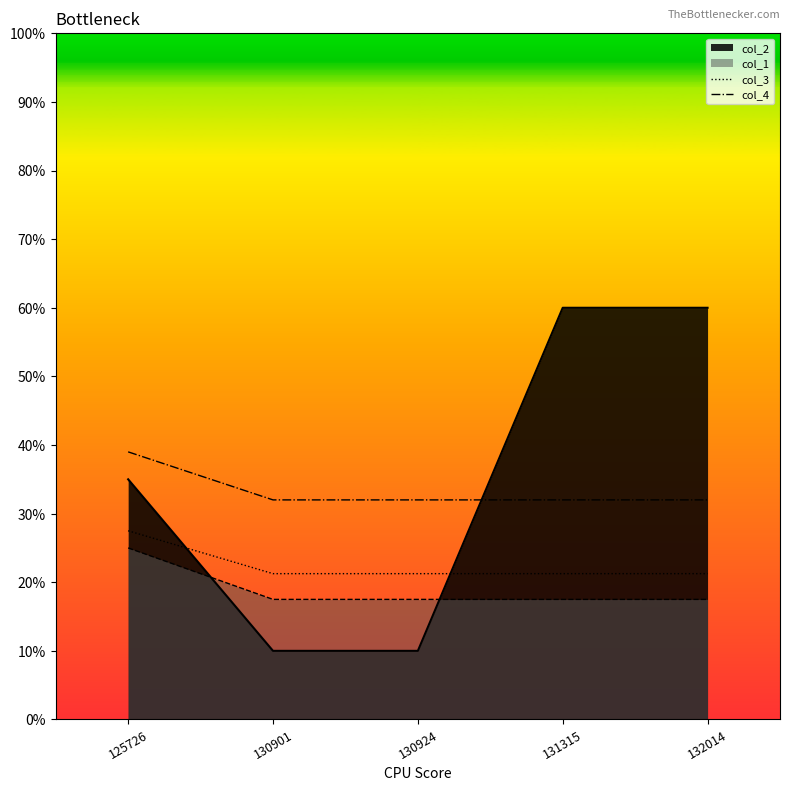

The col_4 series shows 0.3 at 132014. True or false?

True